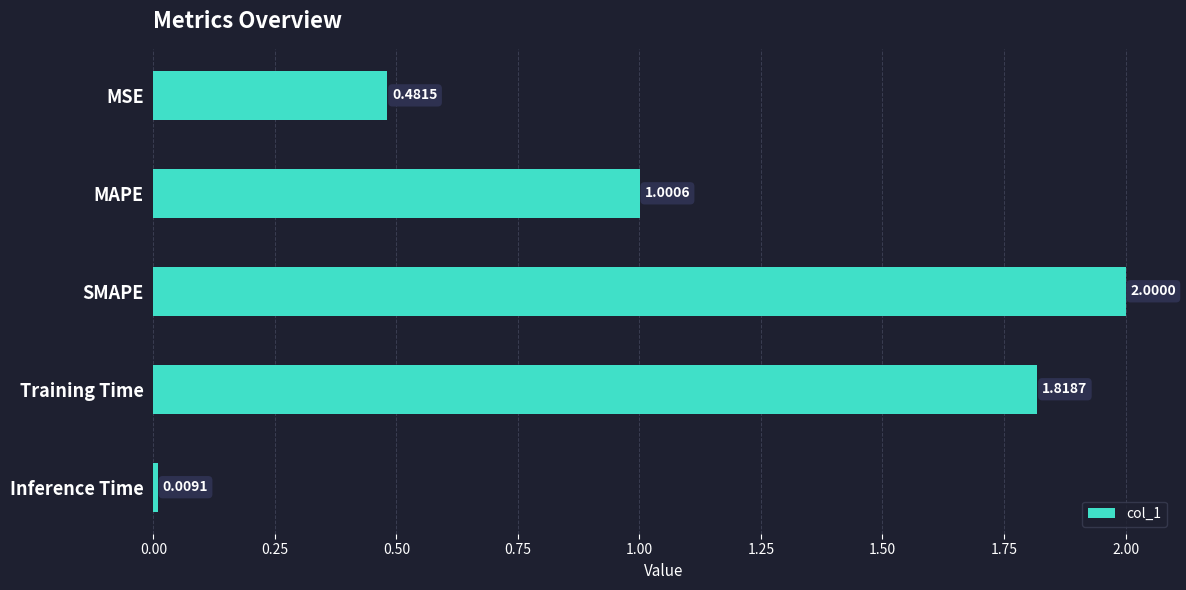

Where is the data nearest to the value 1?

MAPE